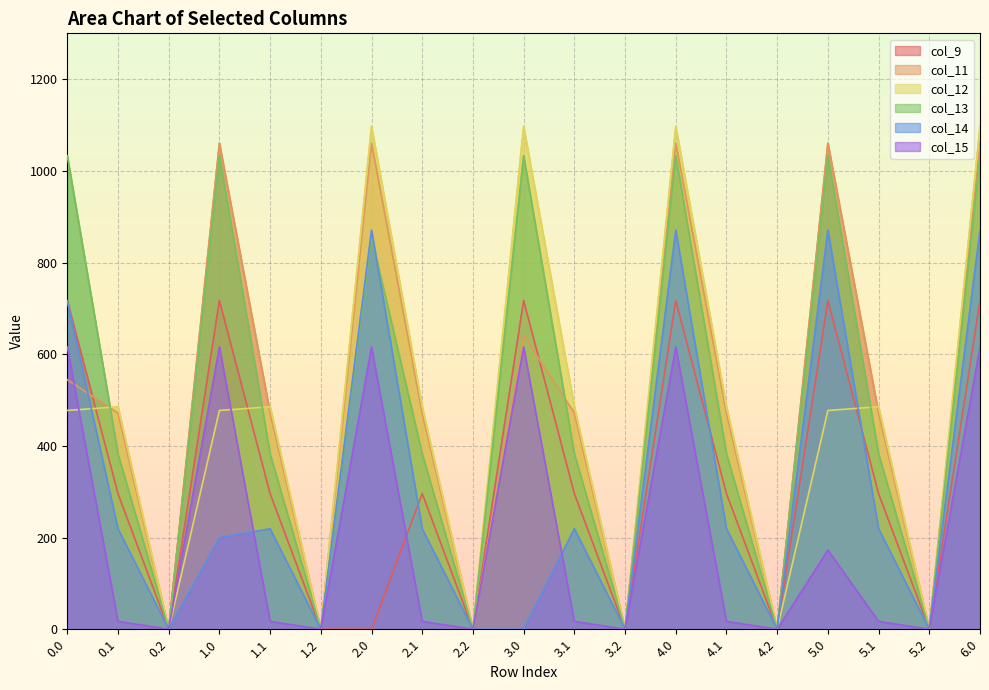

At which category does col_14 reach its first local peak?

1.1